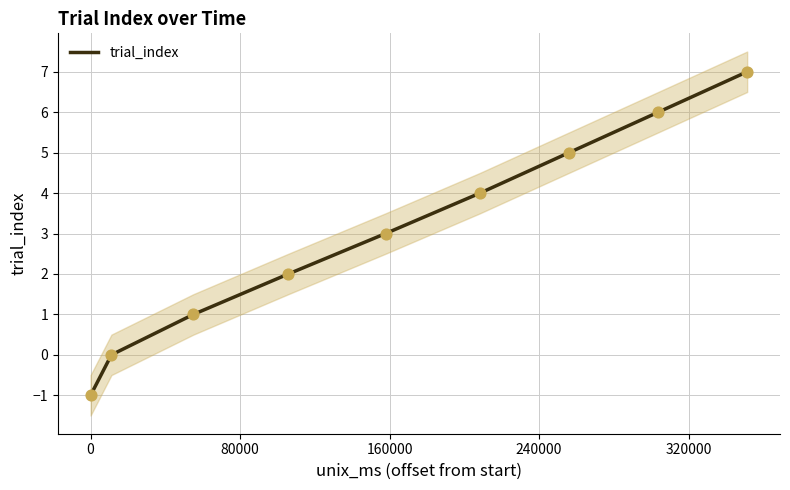

What is the change in value from −80000 to 320000?

+5